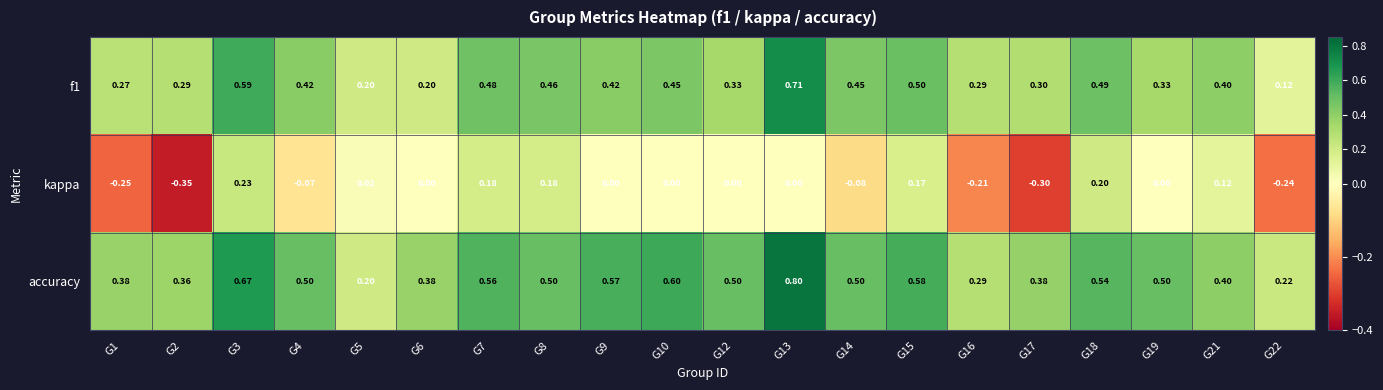

Is the value of f1 at G15 greater than the value of kappa at G14?

Yes